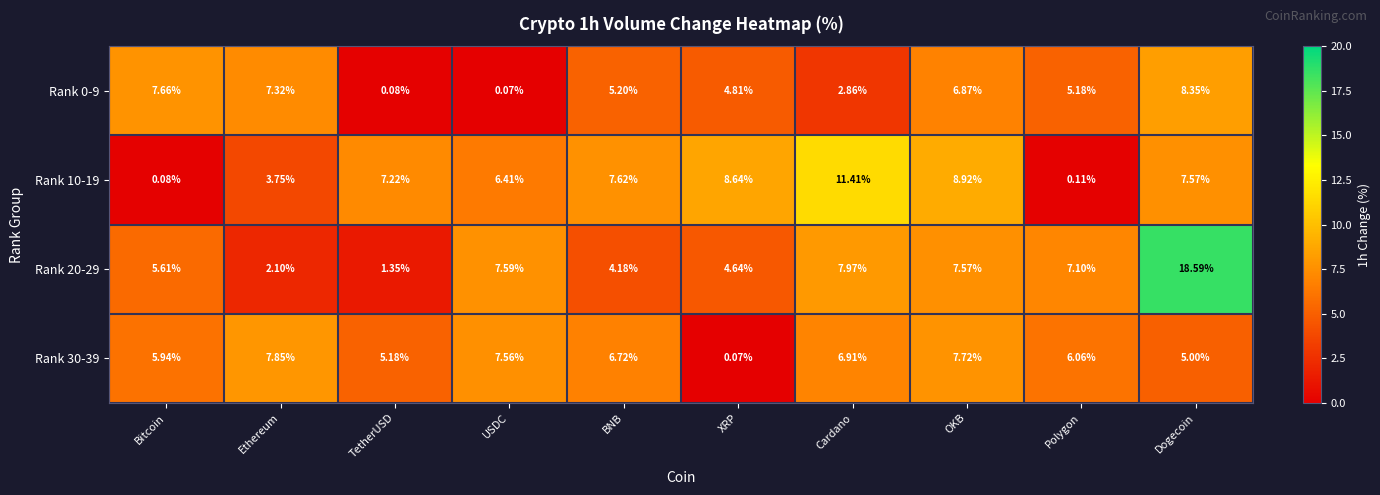

At which label does Rank 20-29 reach its peak?

Dogecoin